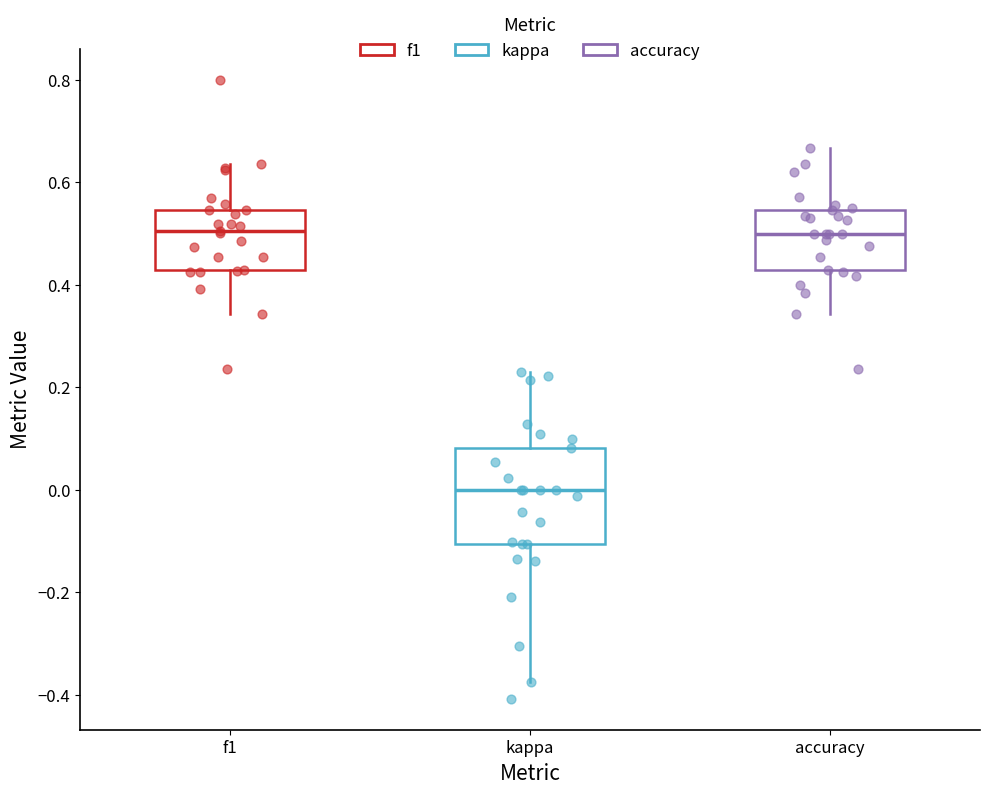

Which box is the tallest, from its lower edge to its upper edge?

kappa